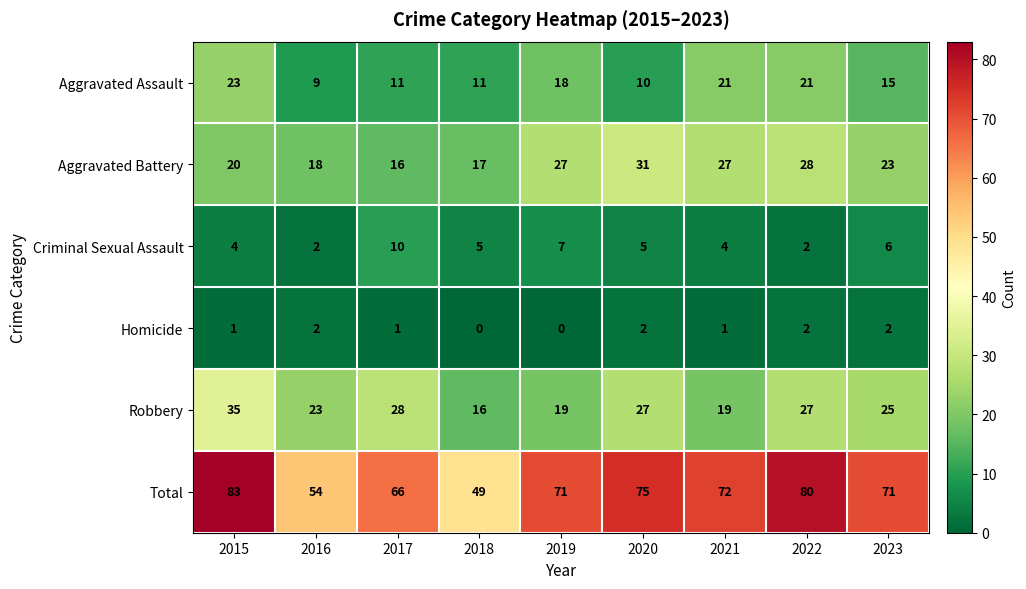

What is the difference between the Criminal Sexual Assault values at 2017 and 2021?

6